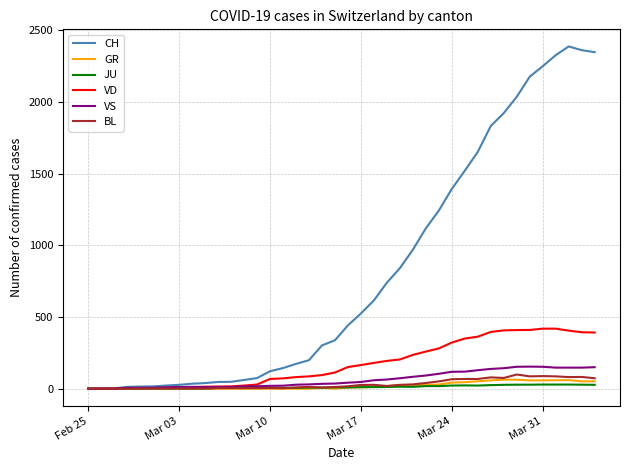

Which series has the largest total across all categories?

CH